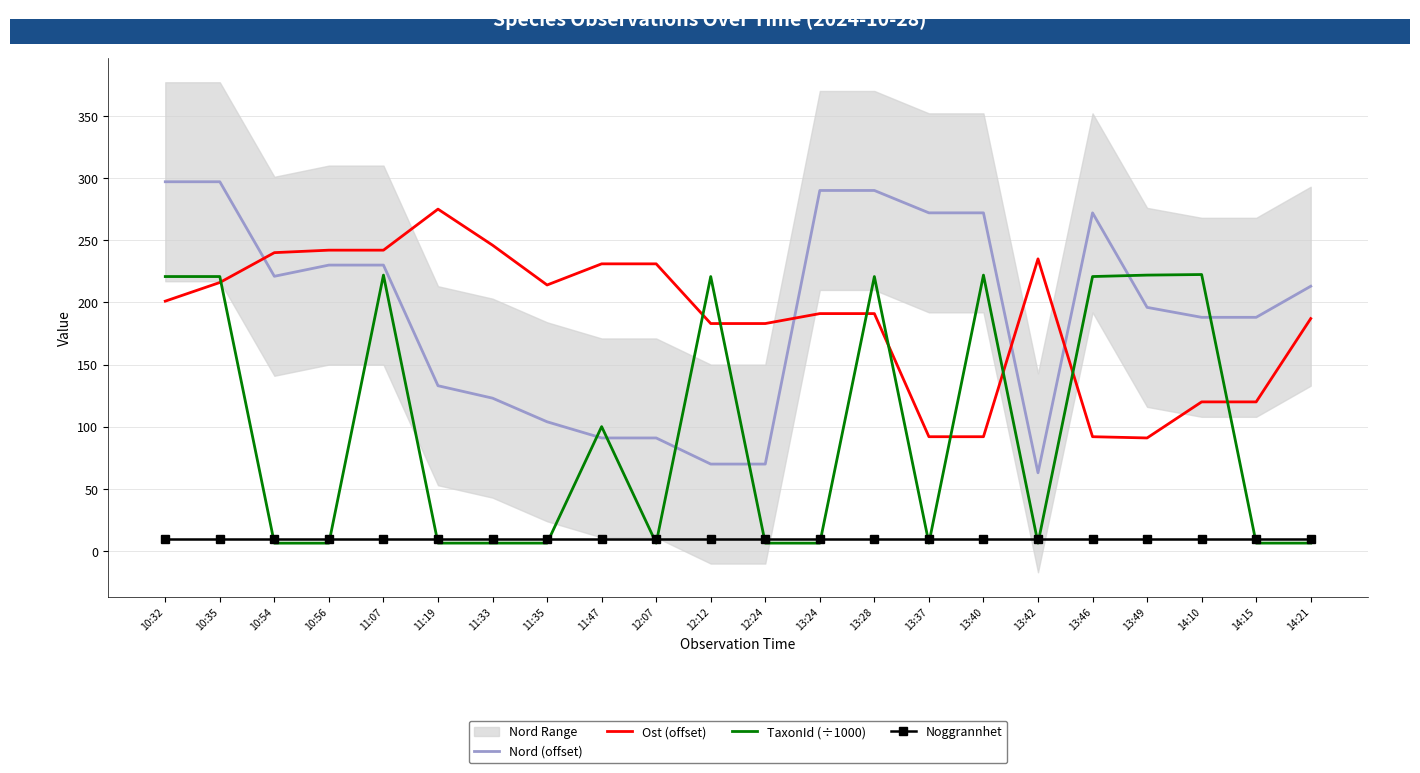

Rank the categories by Ost (offset) value from highest to lowest.

11:19, 11:33, 10:56, 11:07, 10:54, 13:42, 11:47, 12:07, 10:35, 11:35, 10:32, 13:24, 13:28, 14:21, 12:12, 12:24, 14:10, 14:15, 13:37, 13:40, 13:46, 13:49